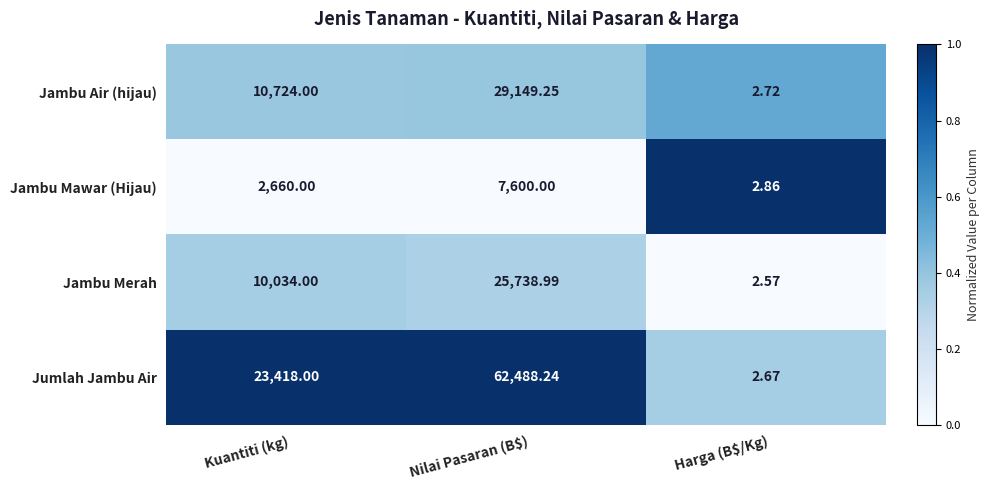

Which category has the lowest value in the Jambu Mawar (Hijau) series?

Harga (B$/Kg)